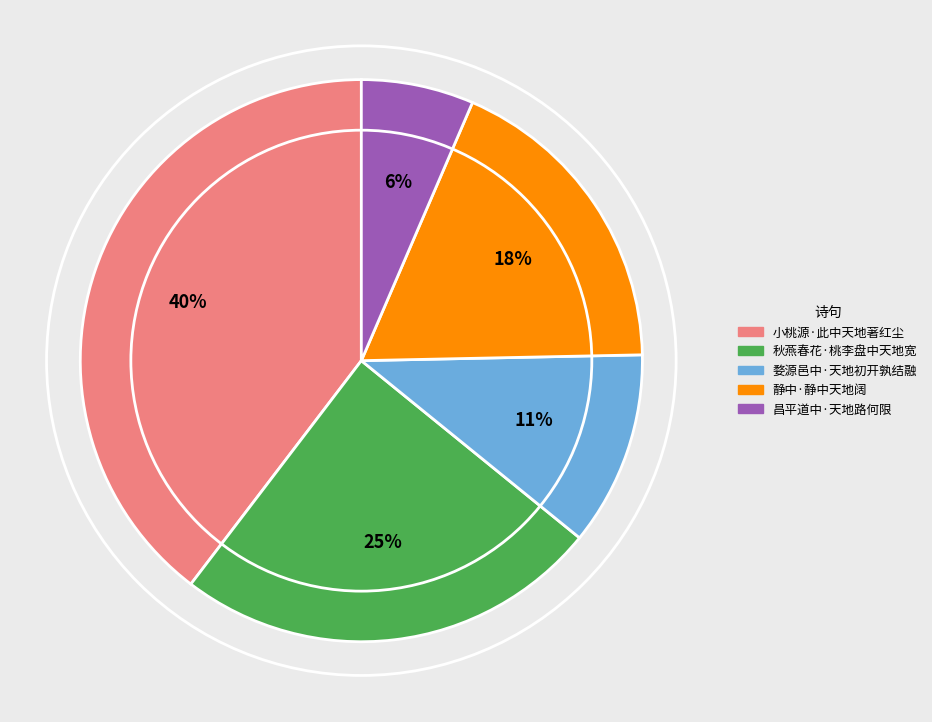

To the nearest percent, what is the difference between the 小桃源·此中天地著红尘 and 秋燕春花·桃李盘中天地宽 slice percentages?

15%